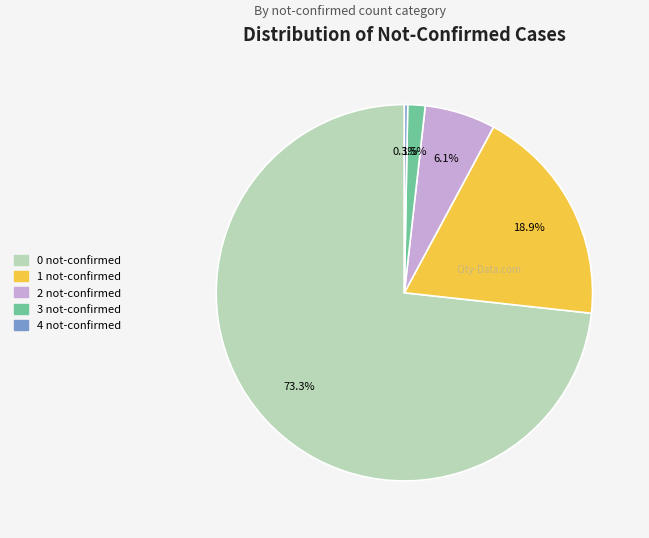

What percentage do 3 and 2 together represent?

7.6%